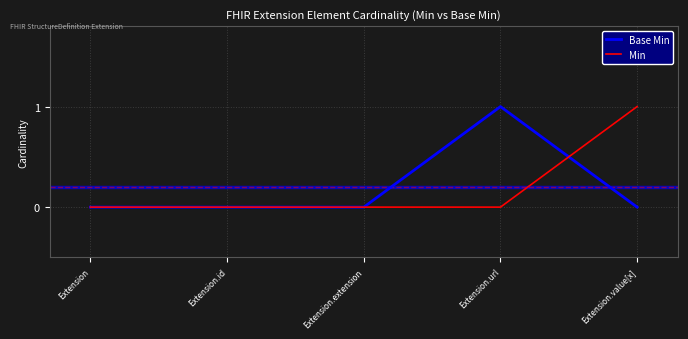

What position from the right is Extension?

5